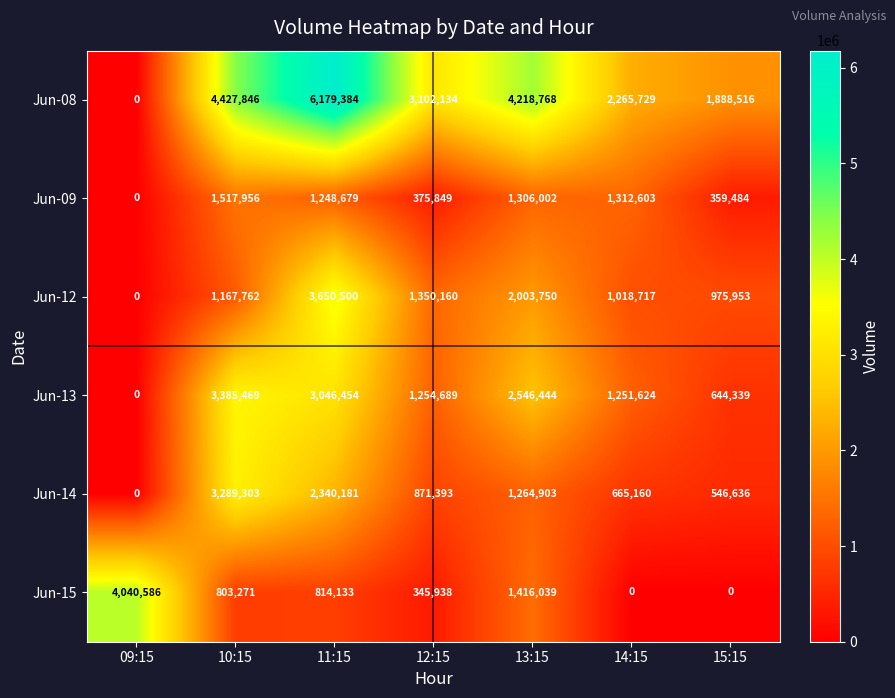

Which series has the widest spread of values?

Jun-08